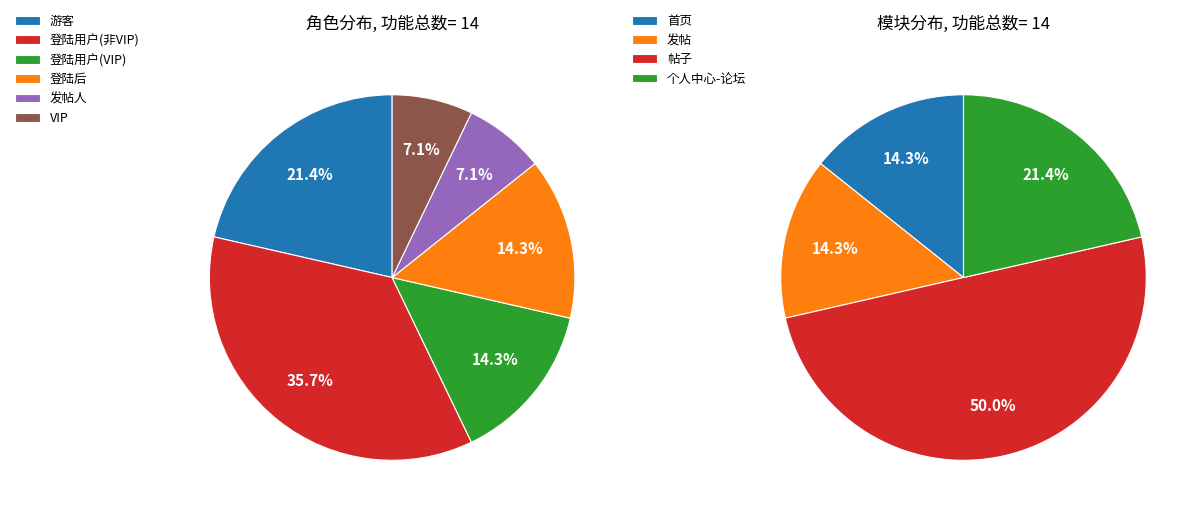

How many slices are in this pie chart?

6